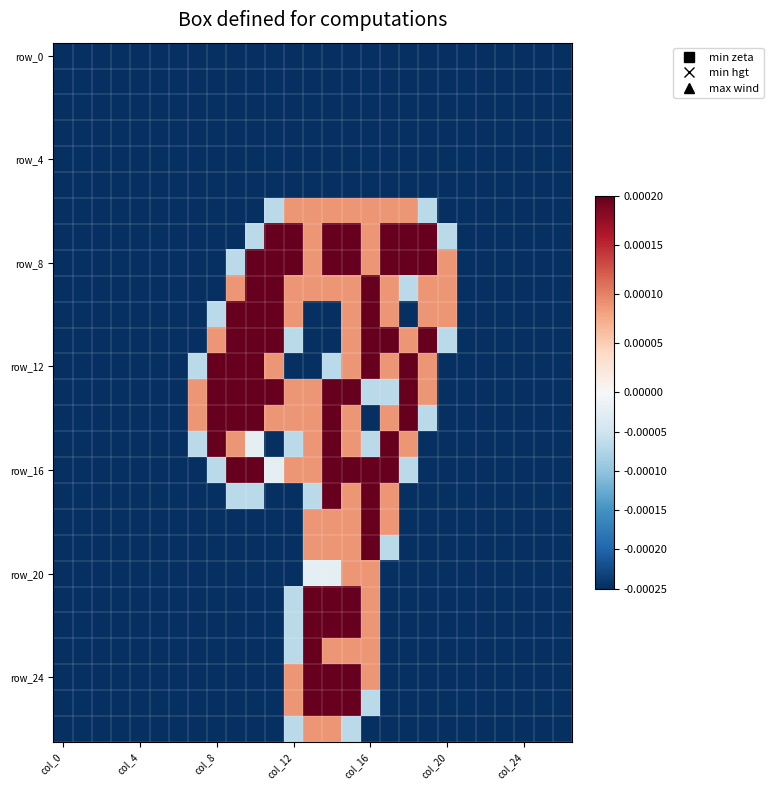

How many series are shown in this chart?

27